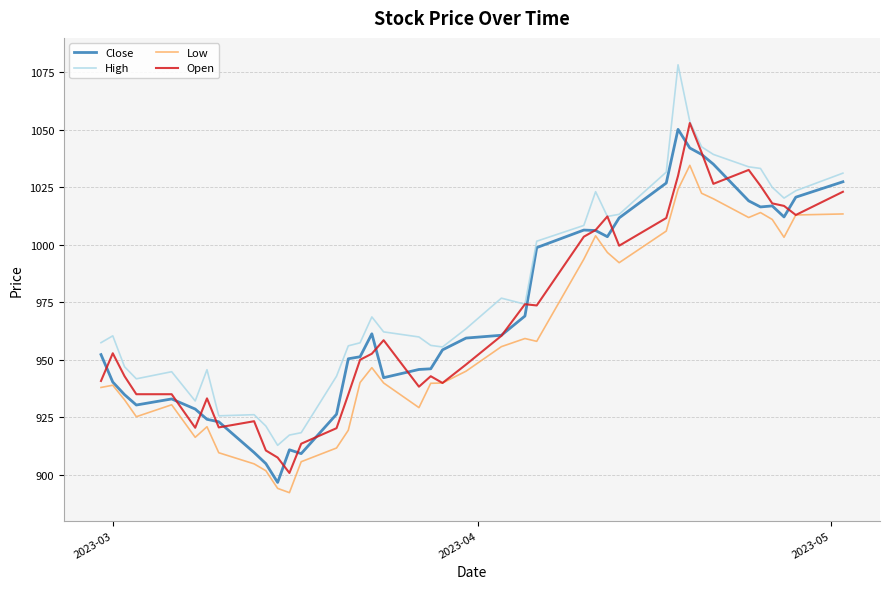

What is the minimum value shown in the chart?

892.1